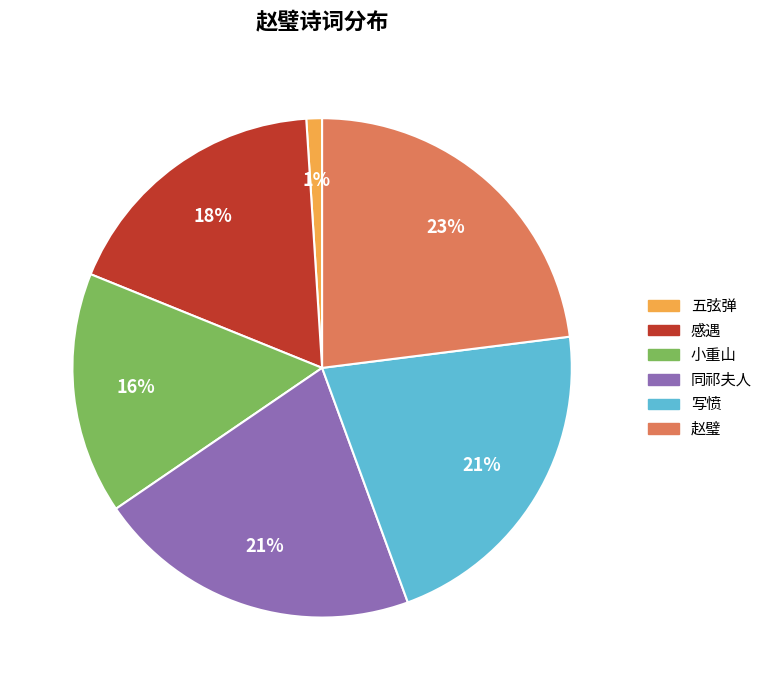

Count the number of slices in the pie.

6